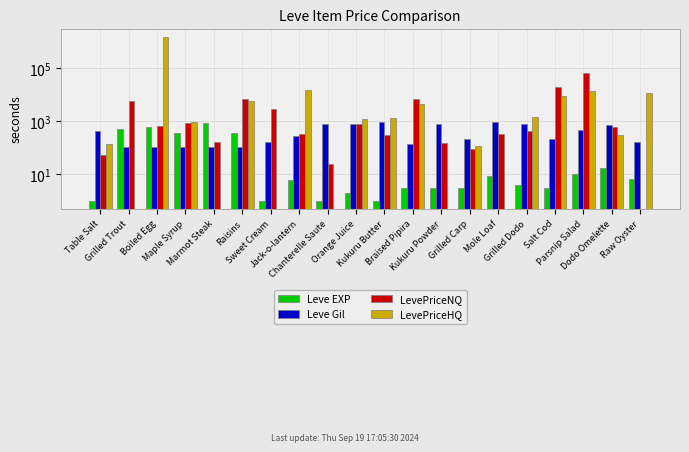

Rank the series at Dodo Omelette from lowest to highest value.

Leve EXP, LevePriceHQ, LevePriceNQ, Leve Gil